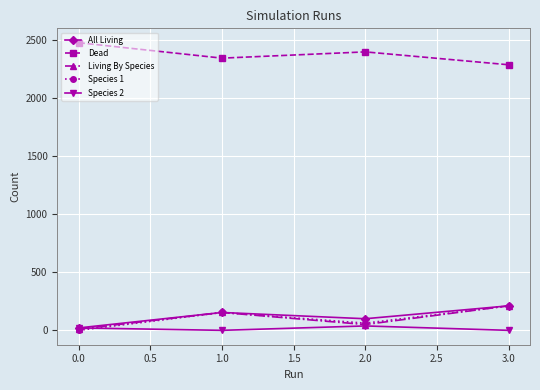

Is this an area chart (filled region under the line)?

No